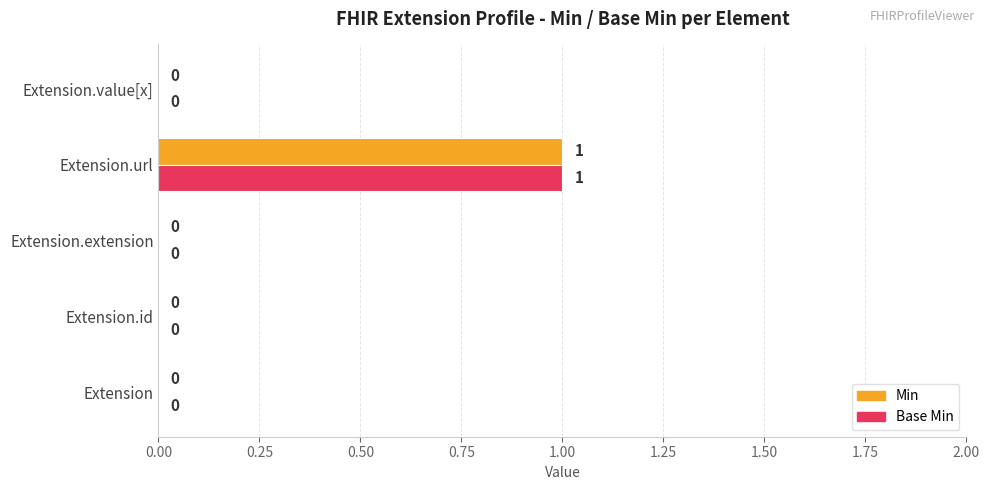

What is the sum of all Base Min values?

1